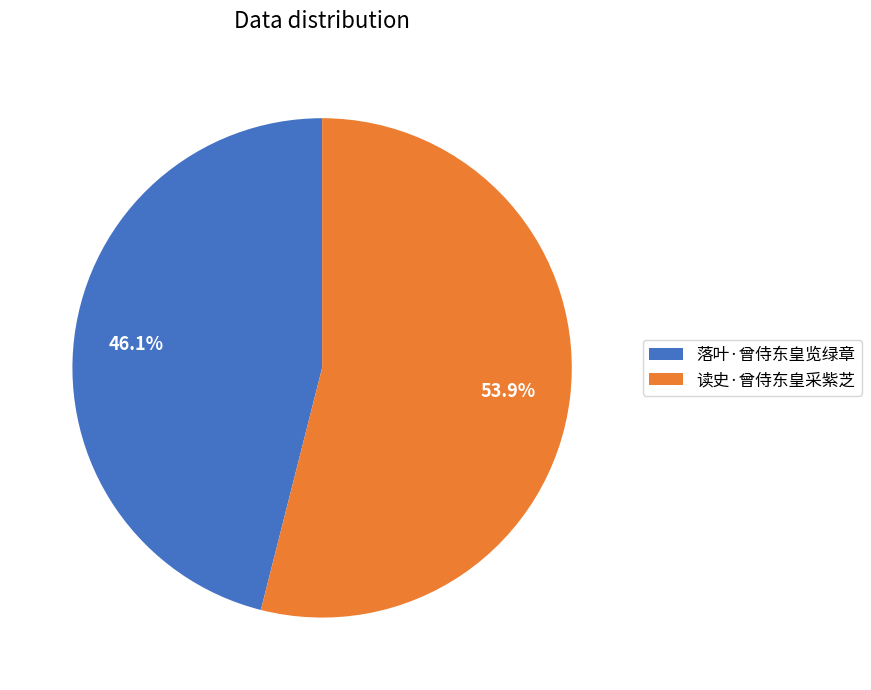

What is the largest slice in the pie chart?

读史·曾侍东皇采紫芝